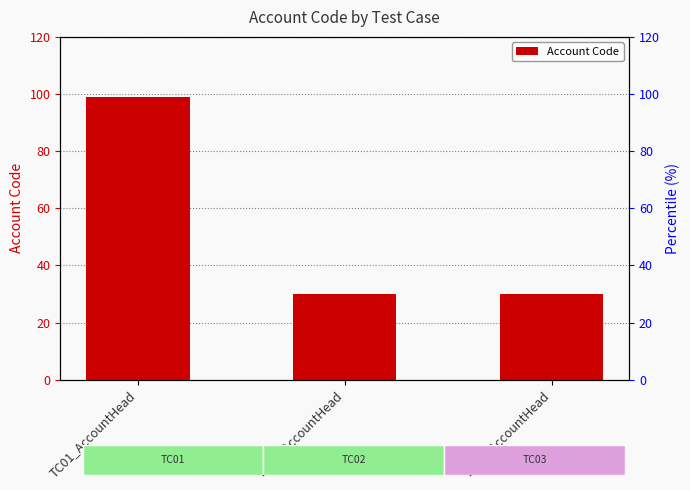

Does the chart contain any negative values?

No